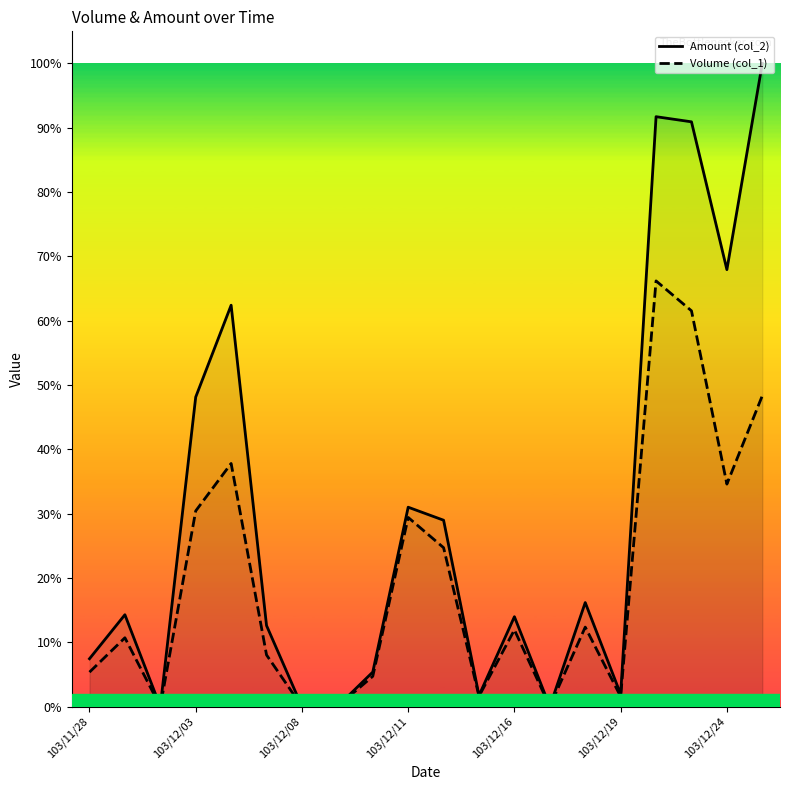

How many values in Amount (col_2) are above zero?

16